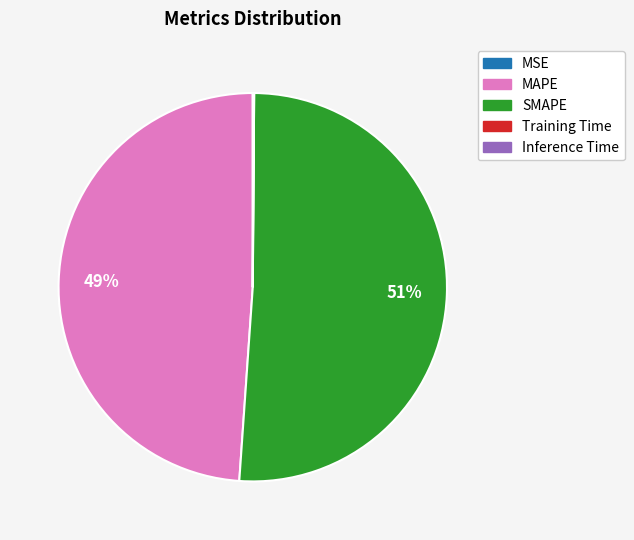

To the nearest percent, what is the average slice percentage?

20%